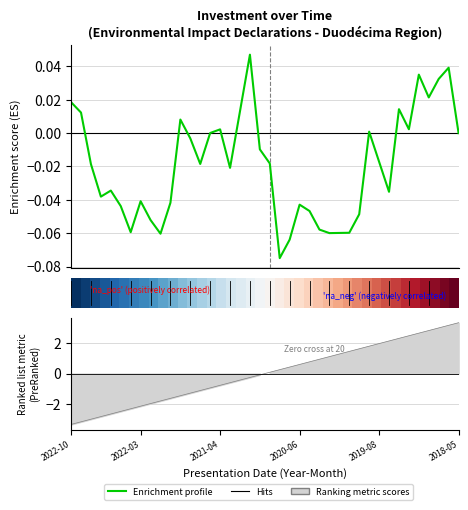

The value of Enrichment profile at 24 is -0.0. True or false?

True